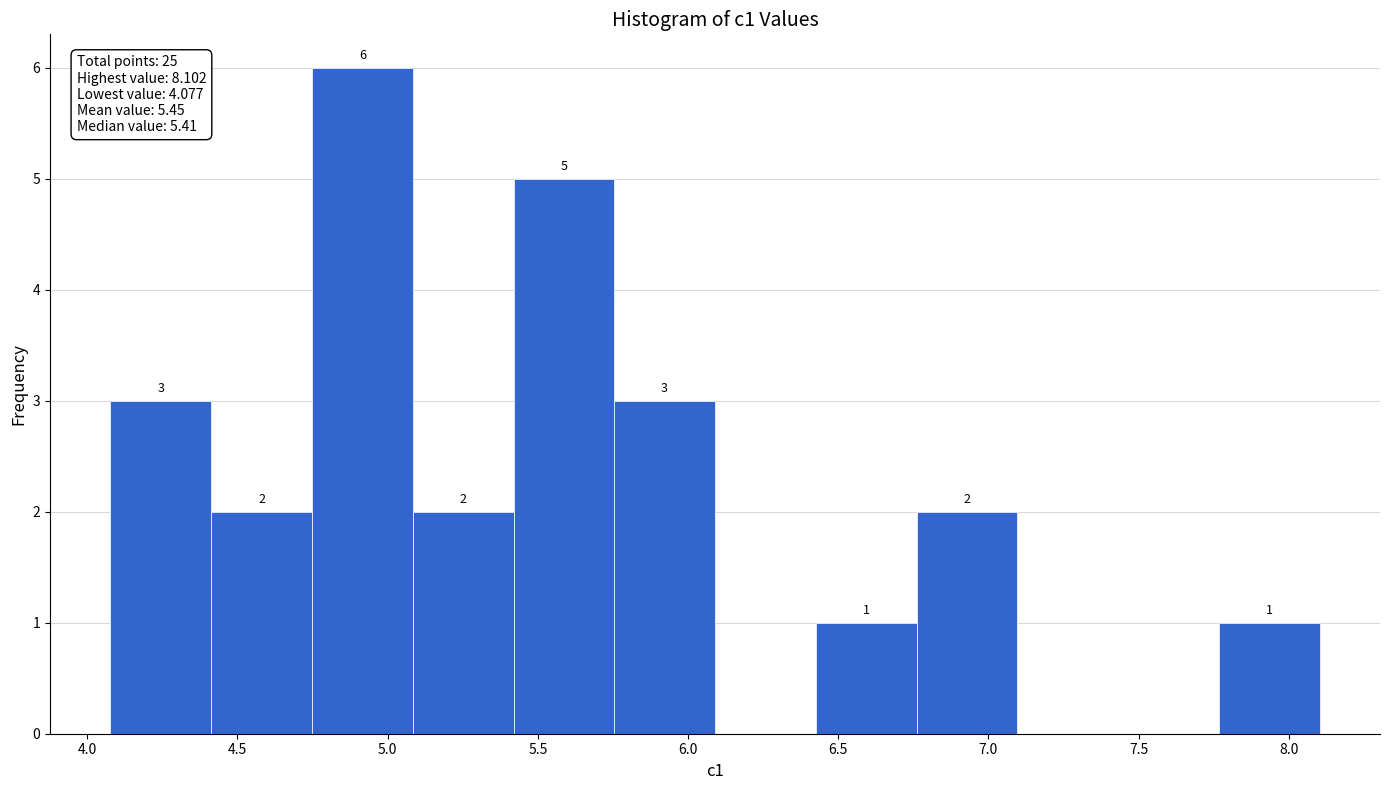

Over which range of the x-axis is the bar tallest?

4.75 to 5.10